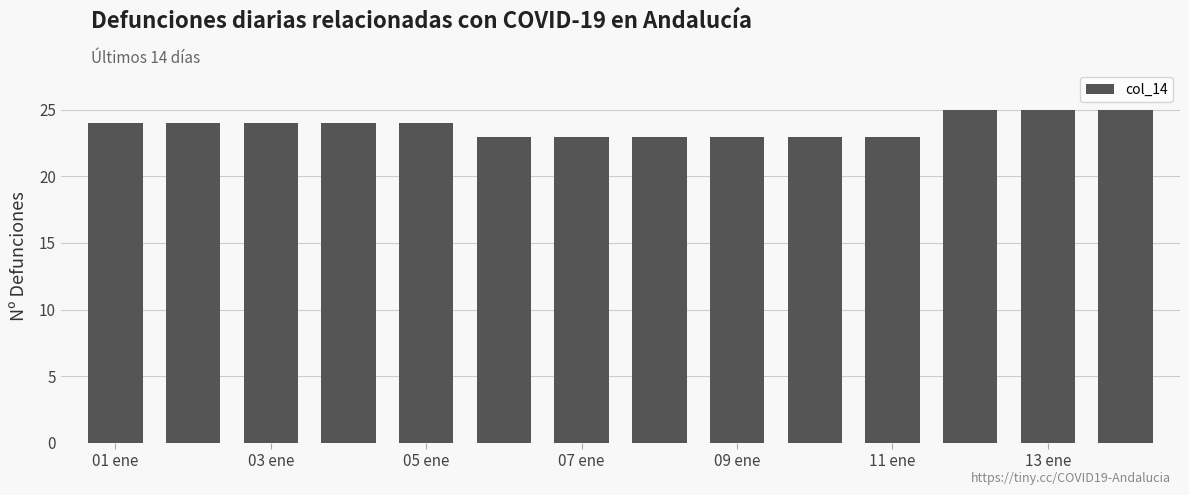

What is the difference between the maximum and minimum values?

2